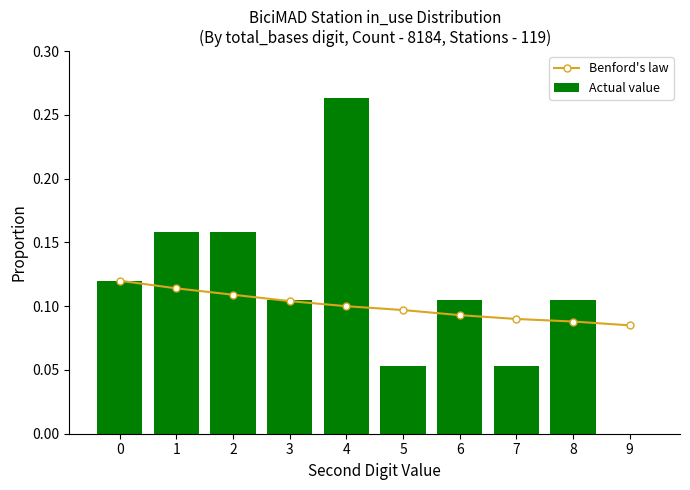

At how many categories does at least one series exceed 0?

10